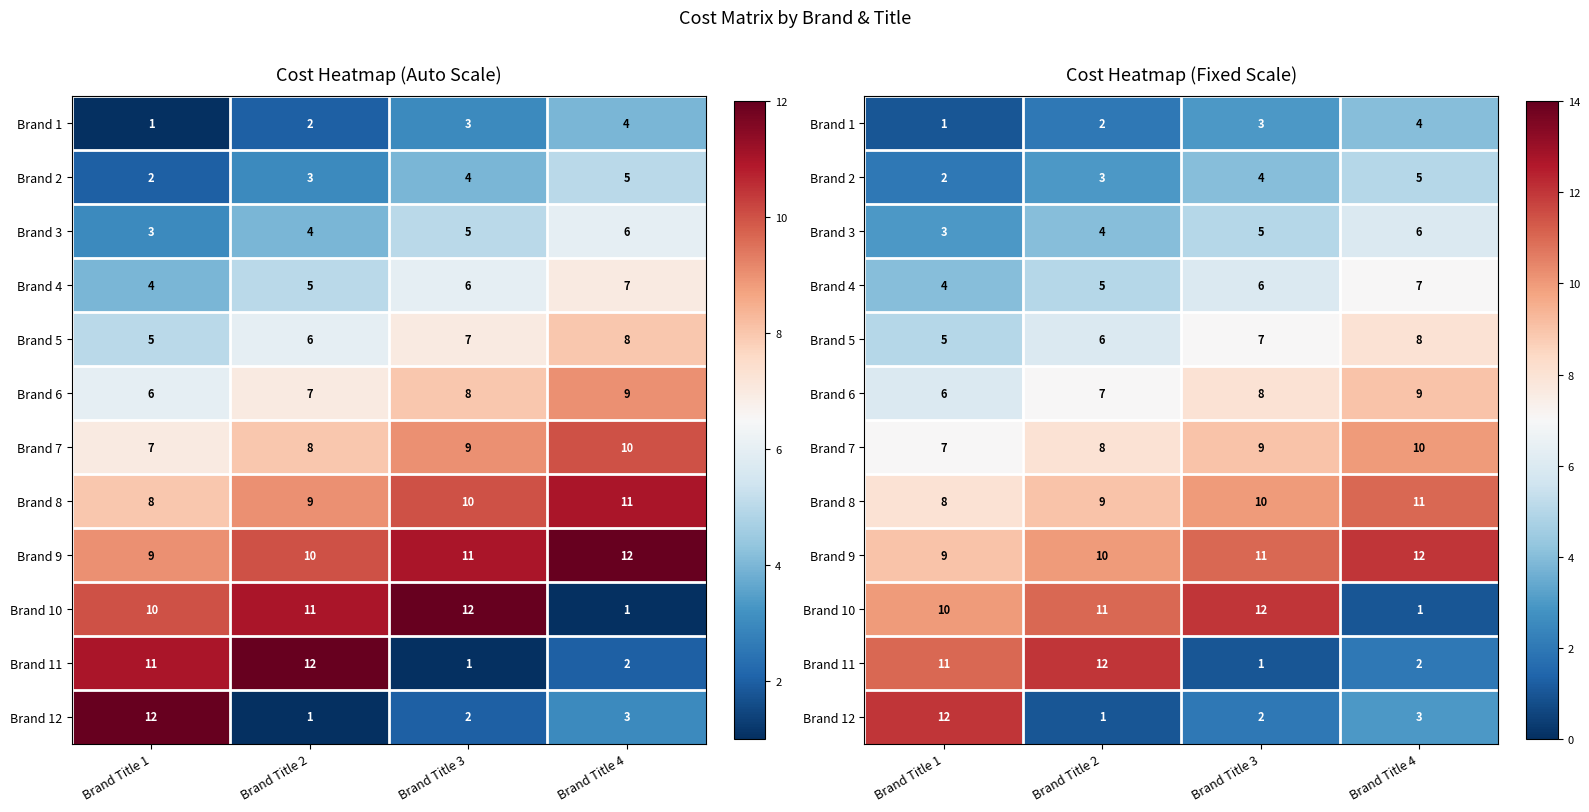

How many series are shown in this chart?

12